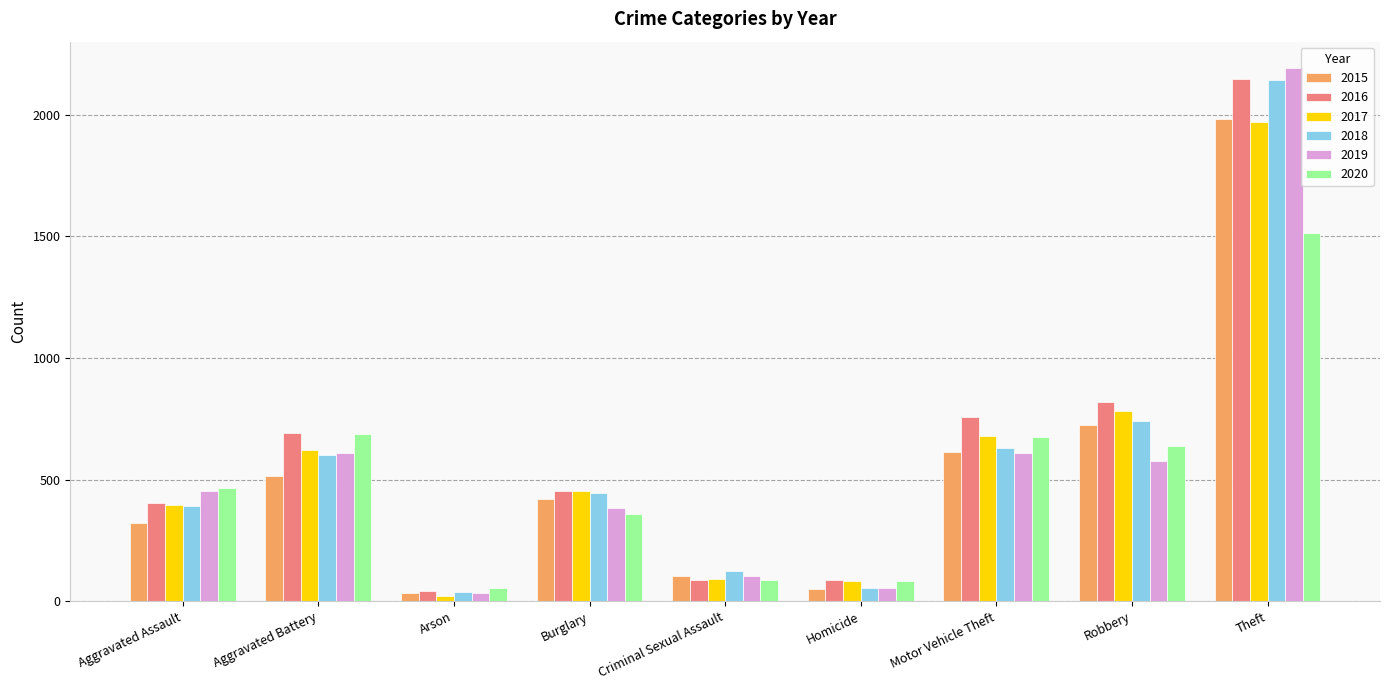

What is the difference between the maximum and minimum values in the 2018 series?

2103